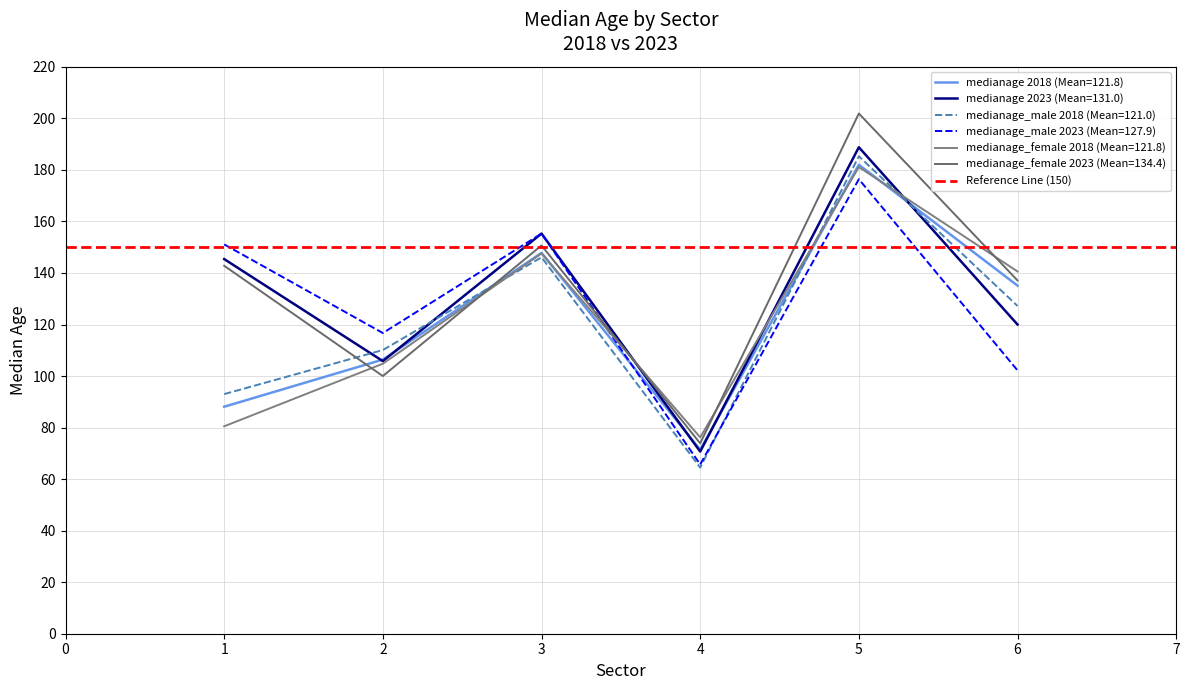

True or false: medianage and medianage_female cross at least once.

True